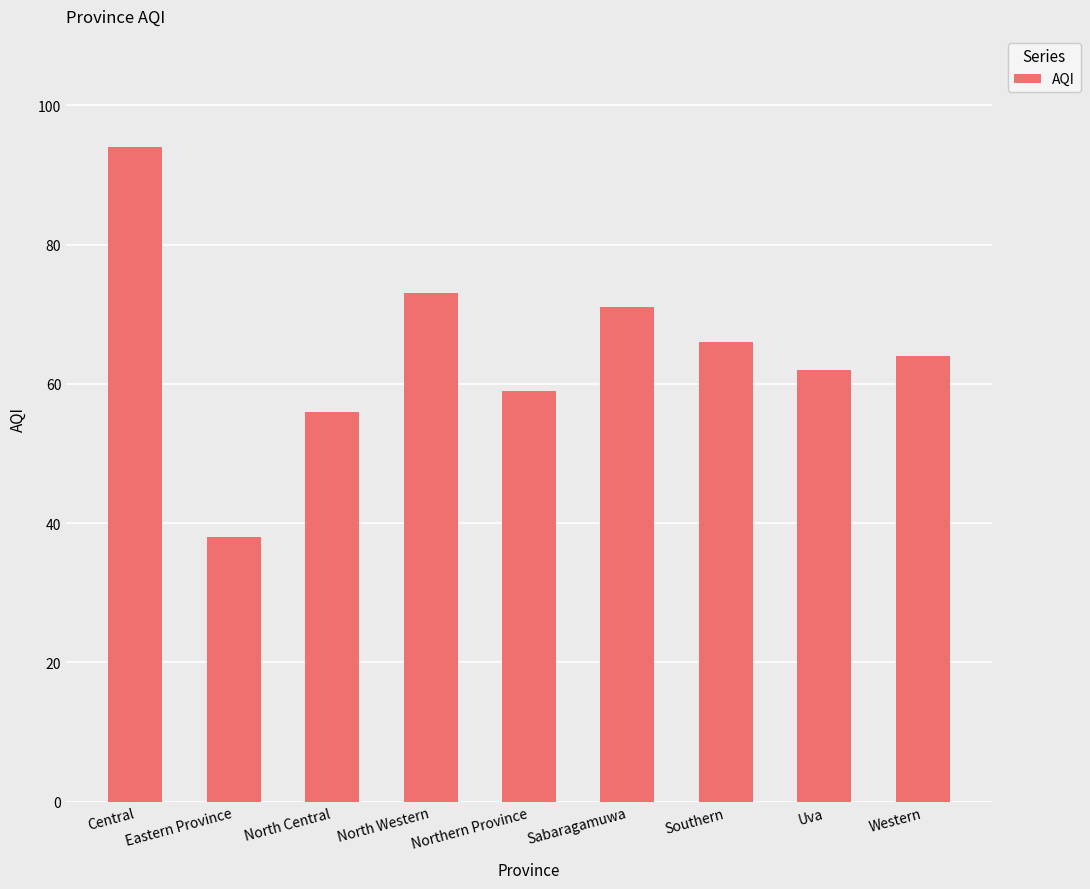

List the labels in order of value, largest first.

Central, North Western, Sabaragamuwa, Southern, Western, Uva, Northern Province, North Central, Eastern Province